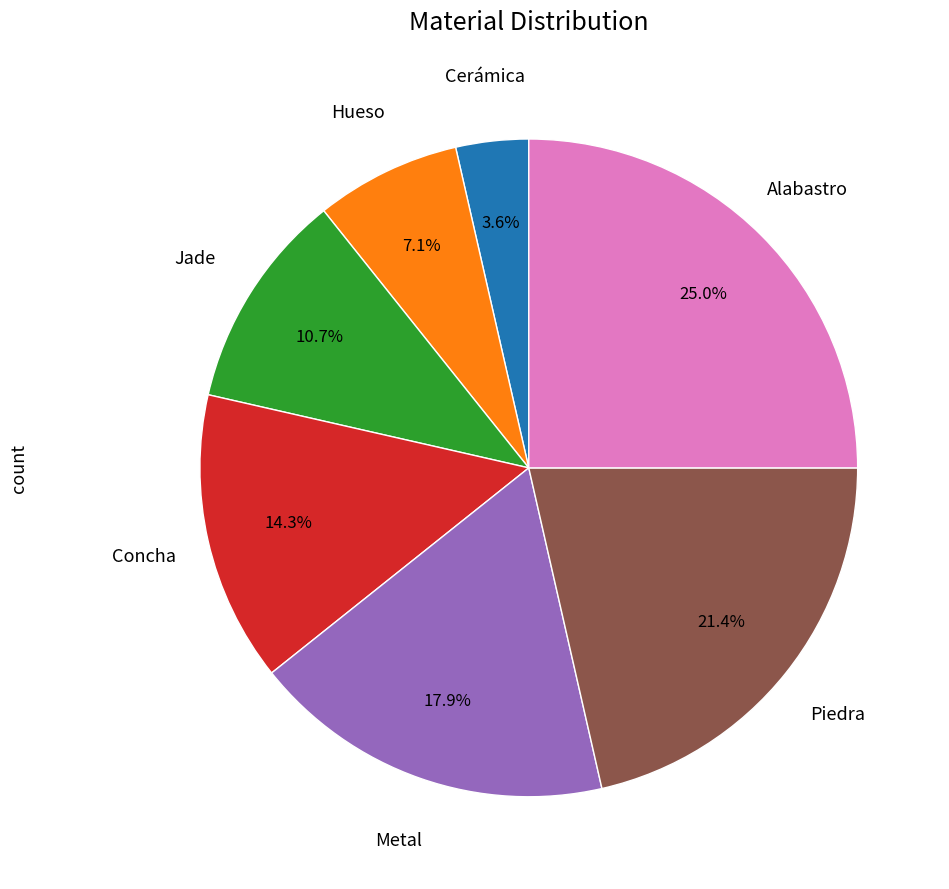

Is there any slice that represents more than half of the pie?

No